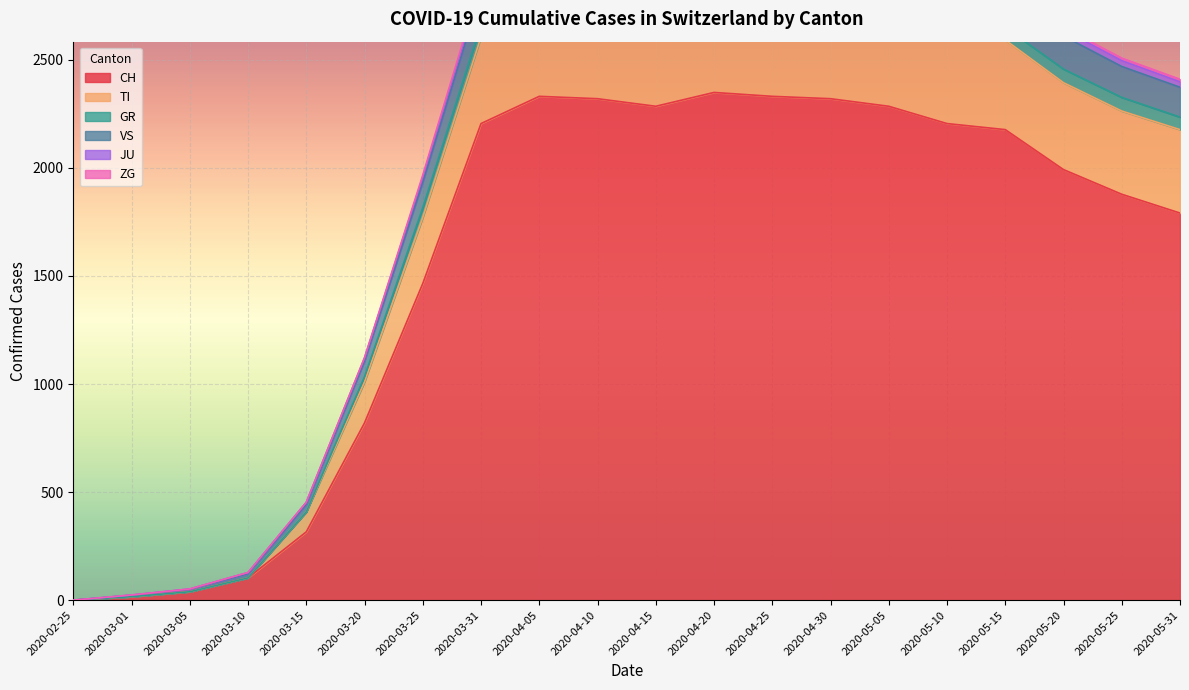

The value of CH at 2020-03-20 is 546. True or false?

False